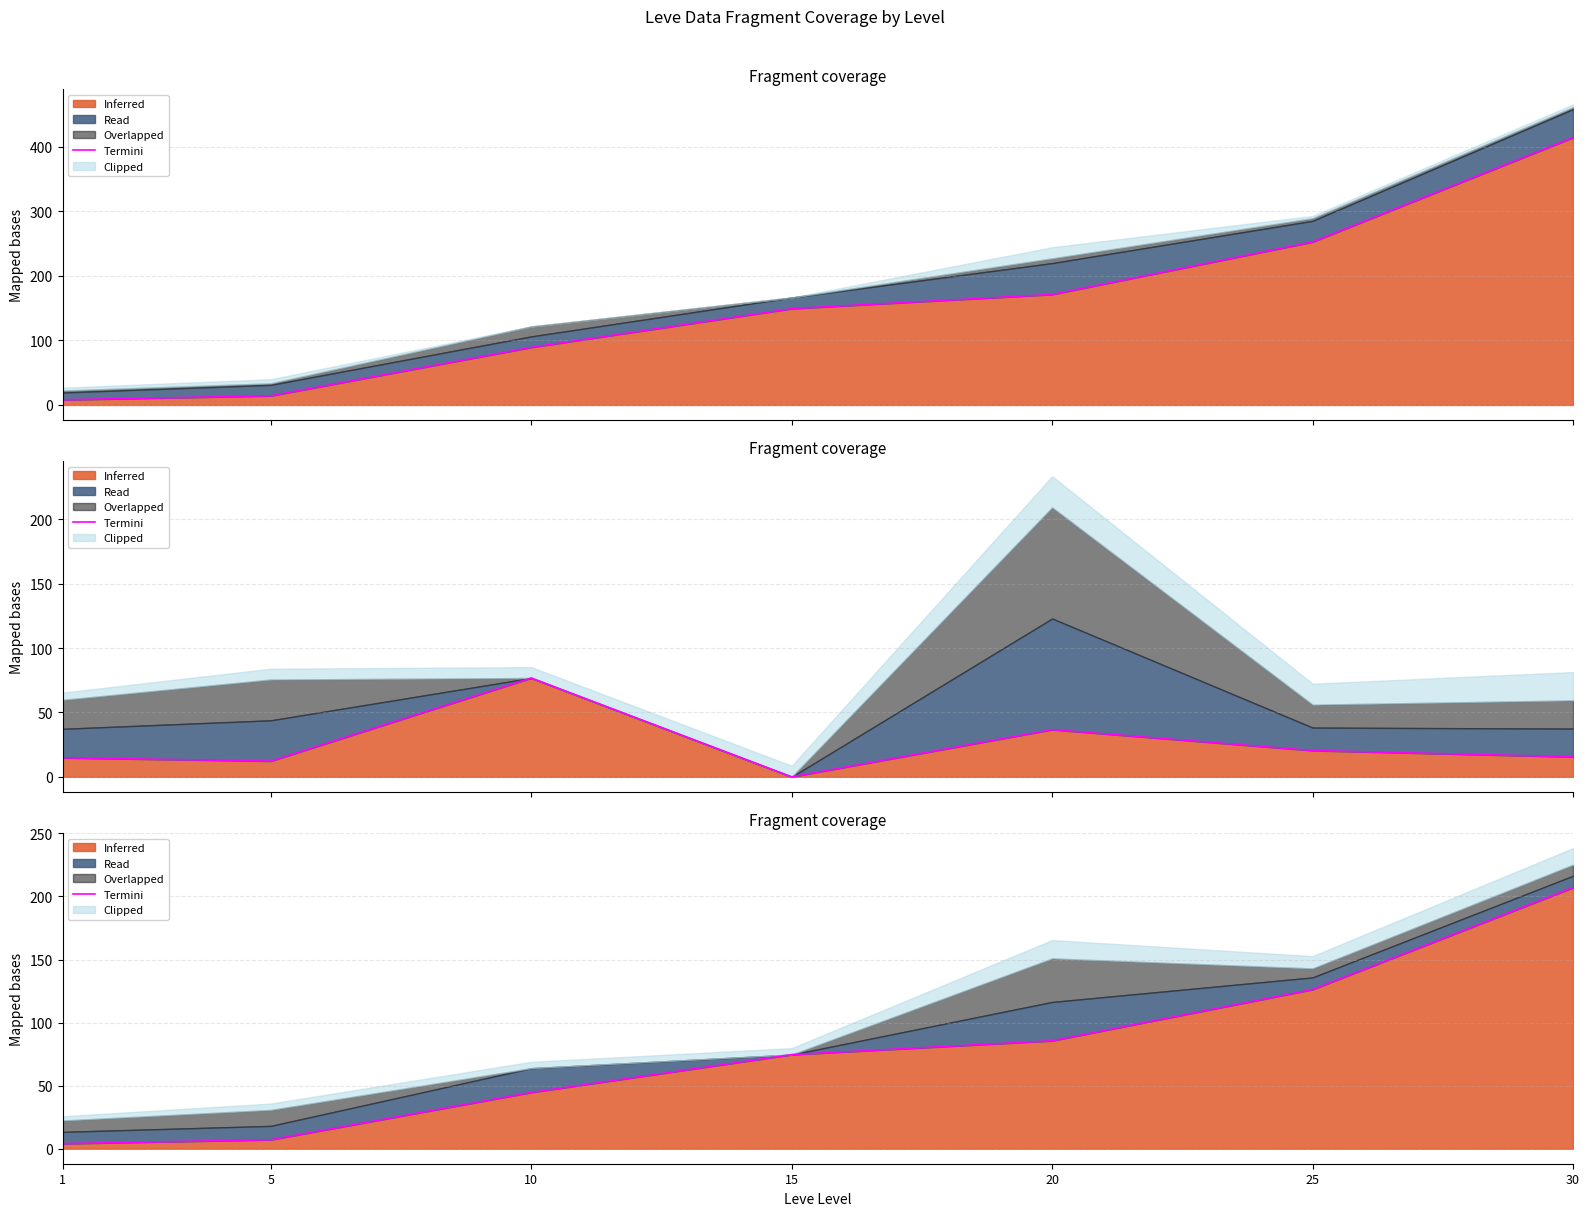

List the labels in order of value, largest first.

30, 25, 20, 15, 10, 5, 1